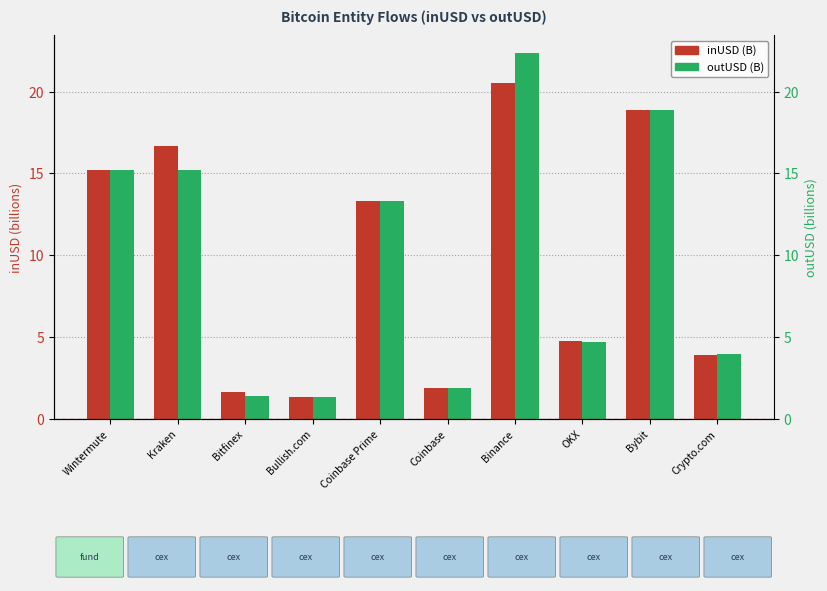

What are all the series names shown in the legend?

inUSD (B), outUSD (B)